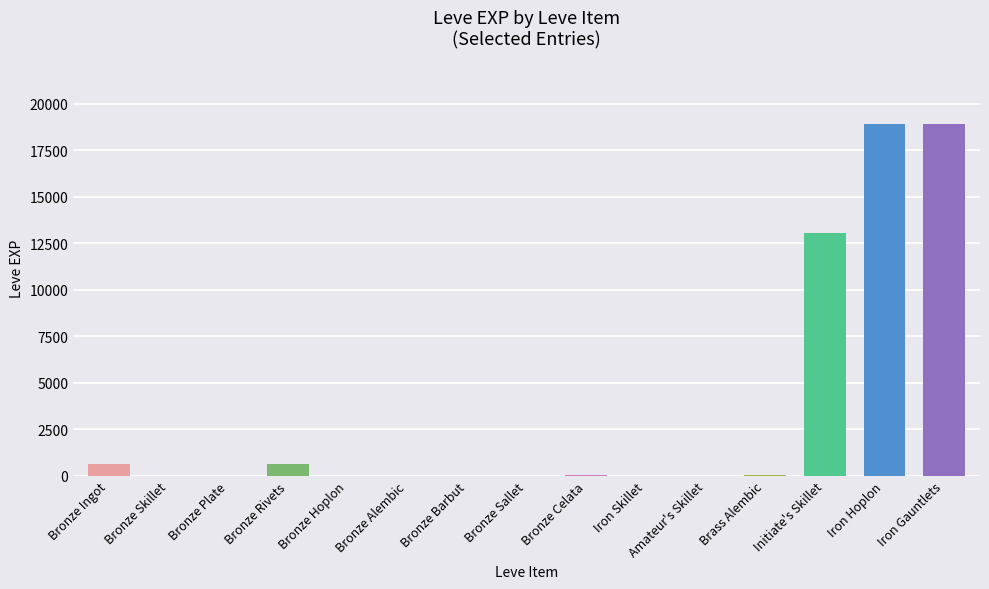

What is the greatest value displayed?

18910